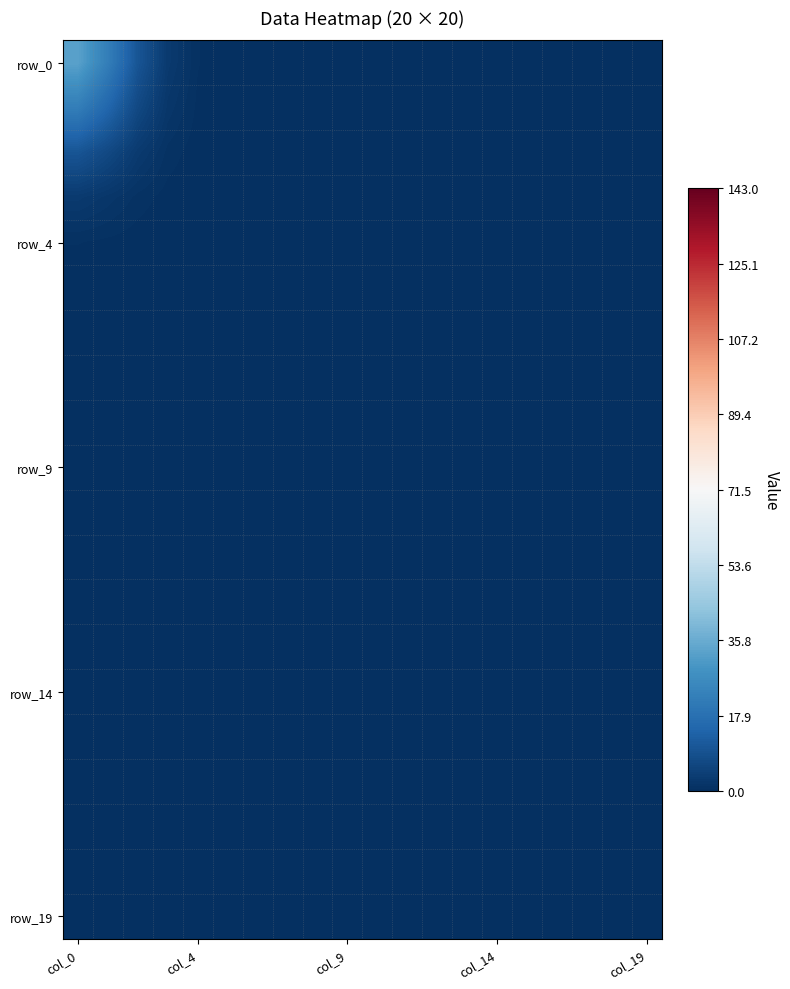

At how many categories does at least one series exceed 30?

1